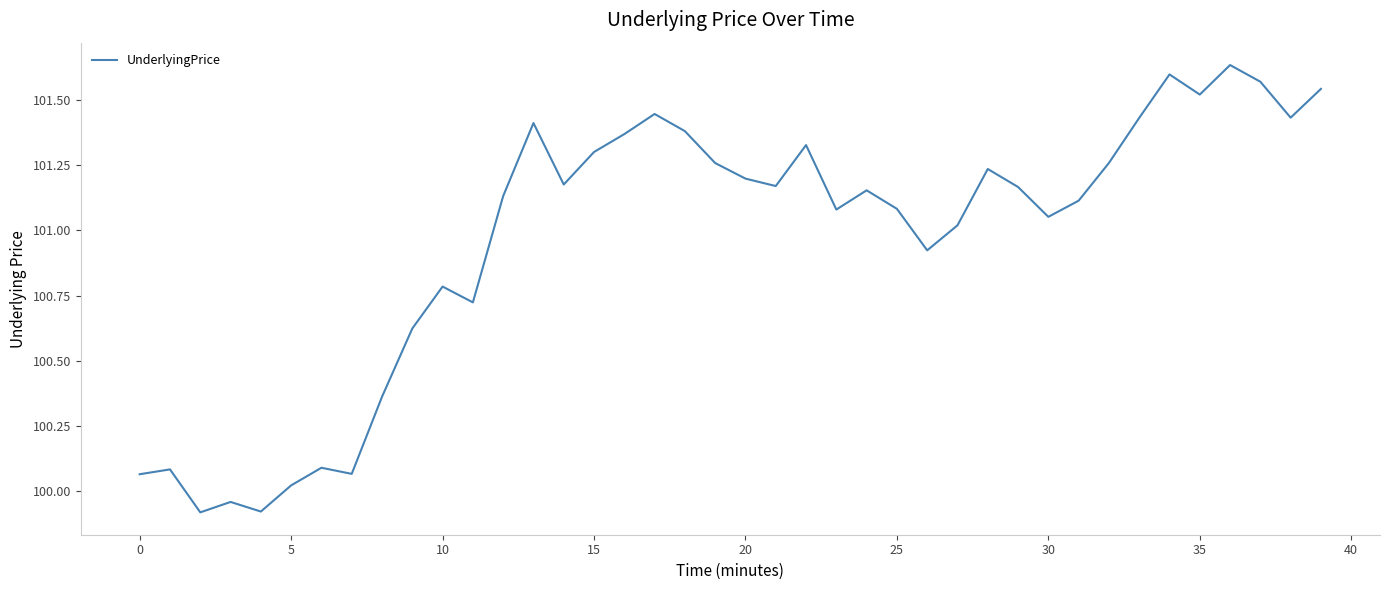

What is the label of the 33rd point from the left?

32